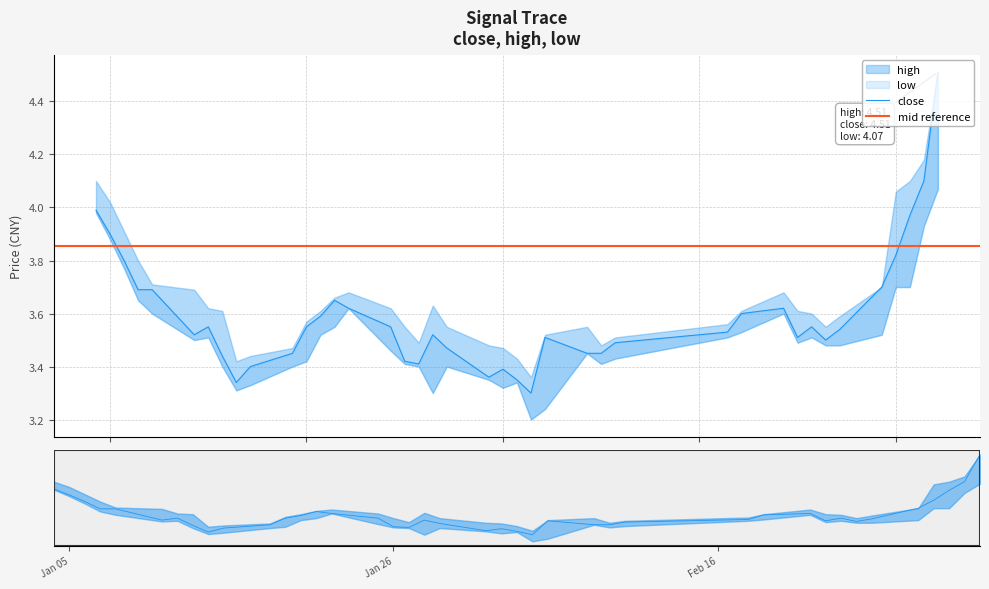

How many interior local valleys does the high series have?

5